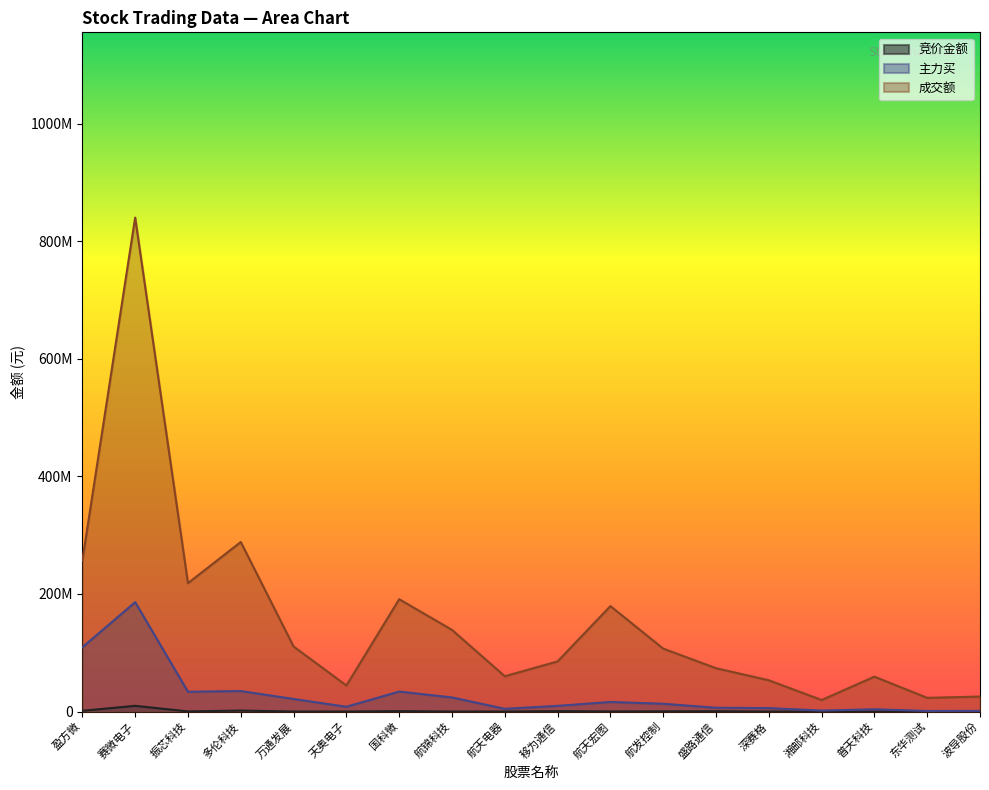

The value of 成交额 at 振芯科技 is 218439084.0. True or false?

True